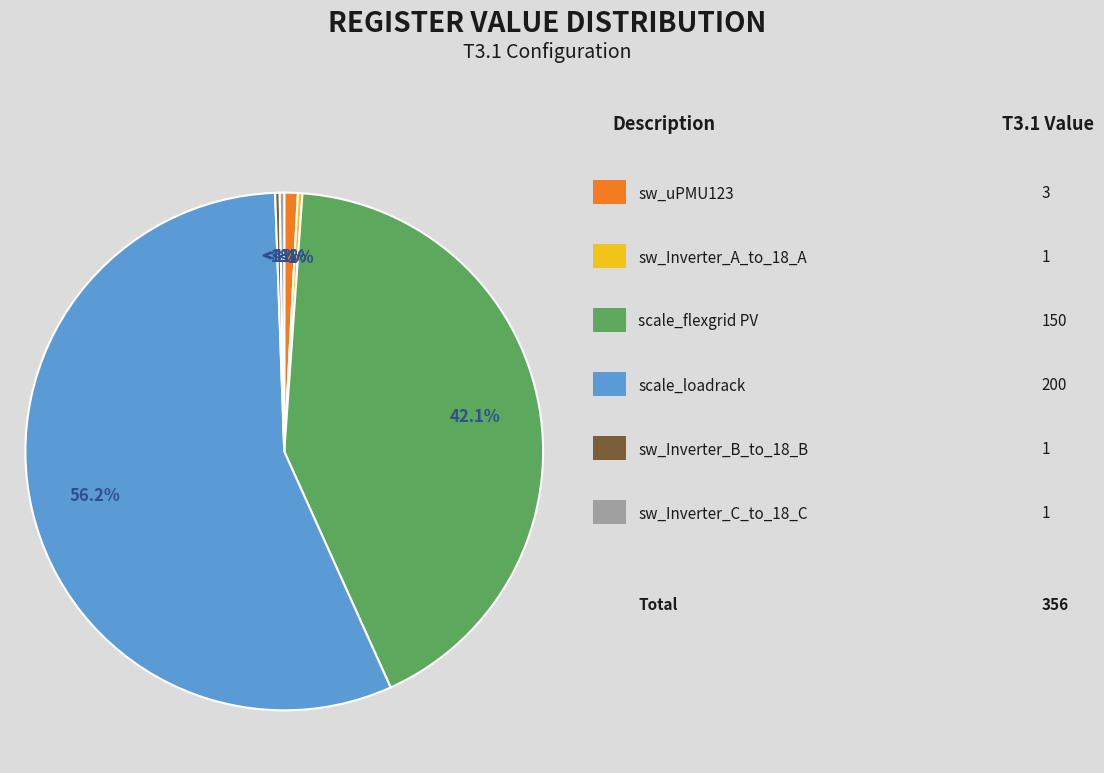

Do sw_Inverter_C_to_18_C and sw_Inverter_A_to_18_A together represent more than half of the pie?

No